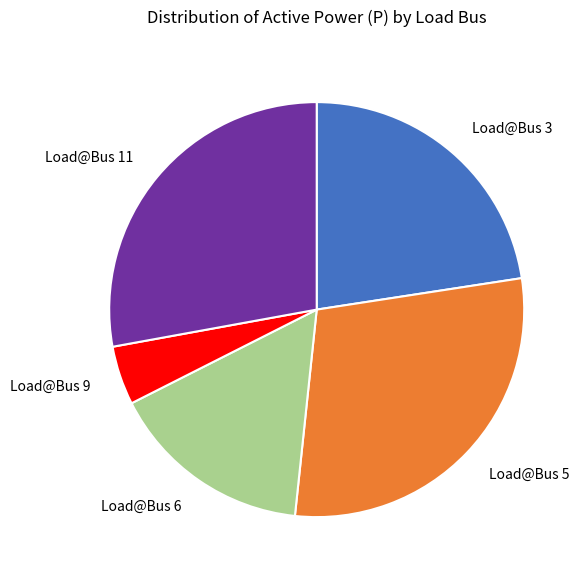

Combined, do Load@Bus 9 and Load@Bus 6 account for over 50%?

No